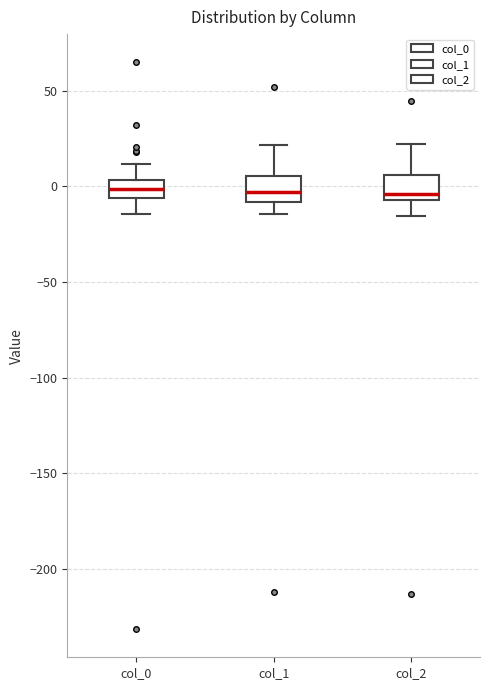

Where is the upper edge of the box for col_2 on the y-axis? The values are not printed on the chart, so give them approximately, as read against the axis.

5